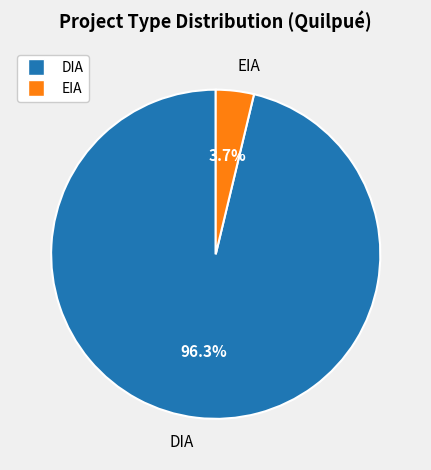

To the nearest percent, what portion does EIA represent?

4%